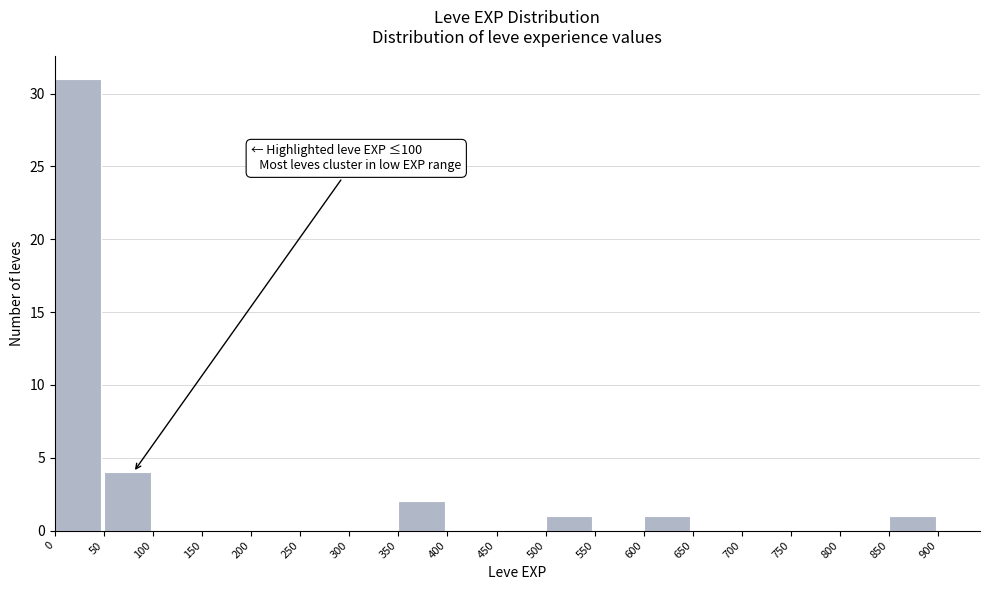

Which range on the x-axis has the tallest bar?

0 to 50